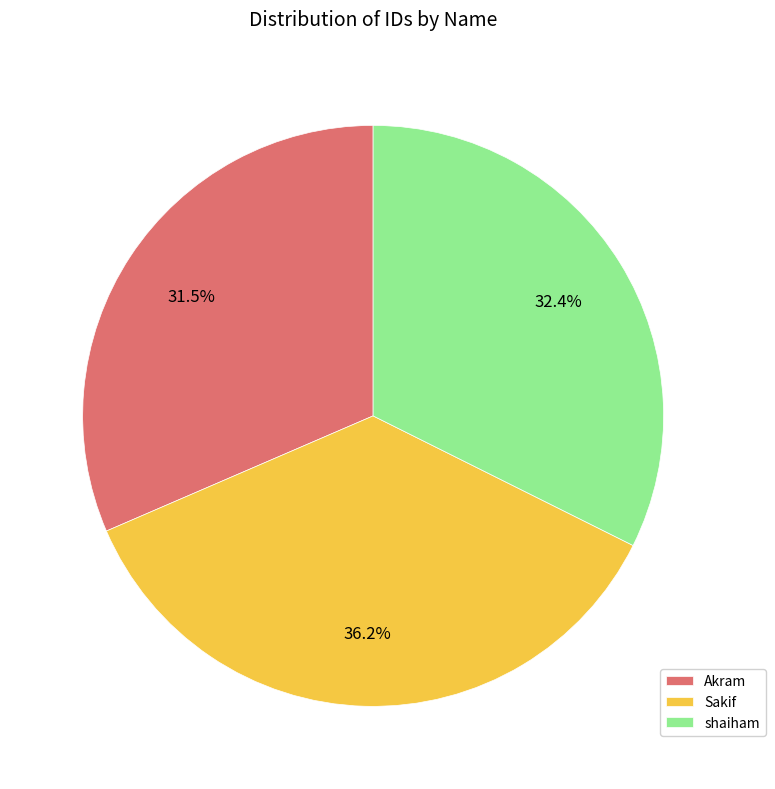

Approximately how many times larger is the value at shaiham compared to Sakif?

0.9